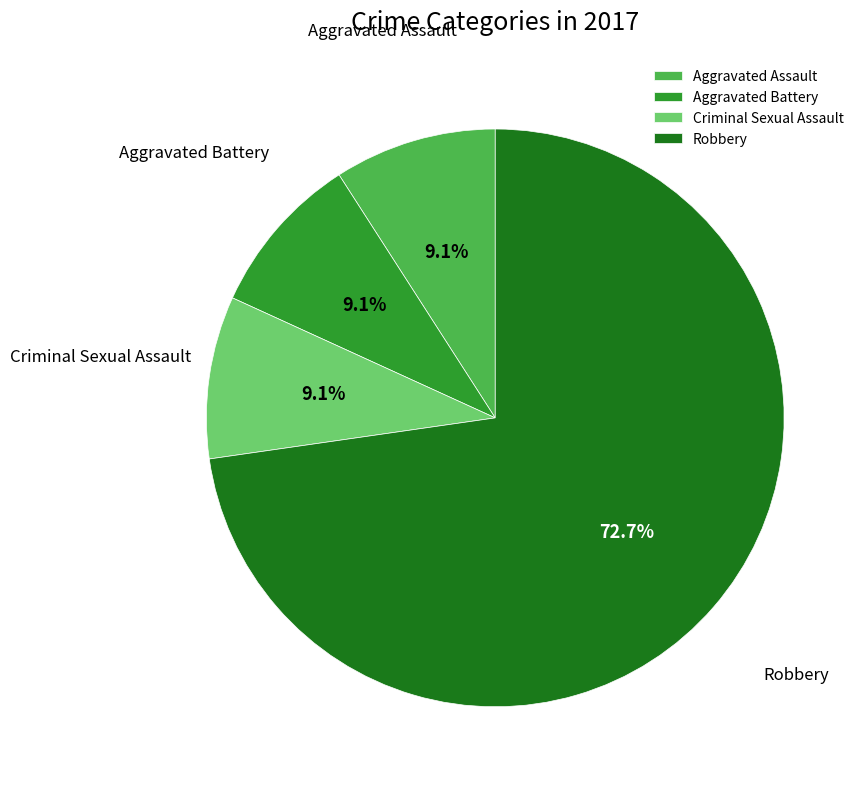

Is there a majority slice in this chart?

Yes